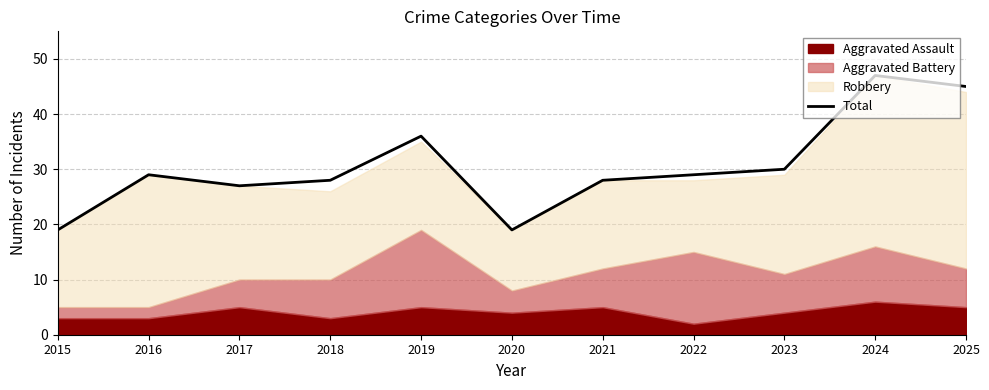

List the labels in order of value, smallest first.

2015, 2020, 2017, 2018, 2021, 2016, 2022, 2023, 2019, 2025, 2024